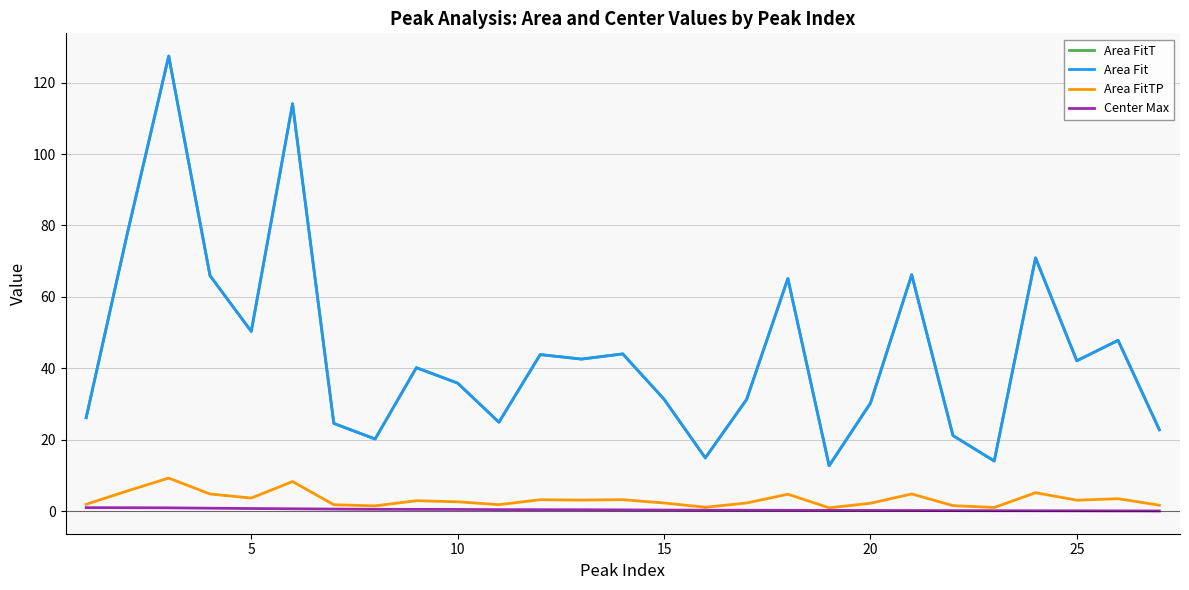

What is the maximum value shown in the chart?

127.4